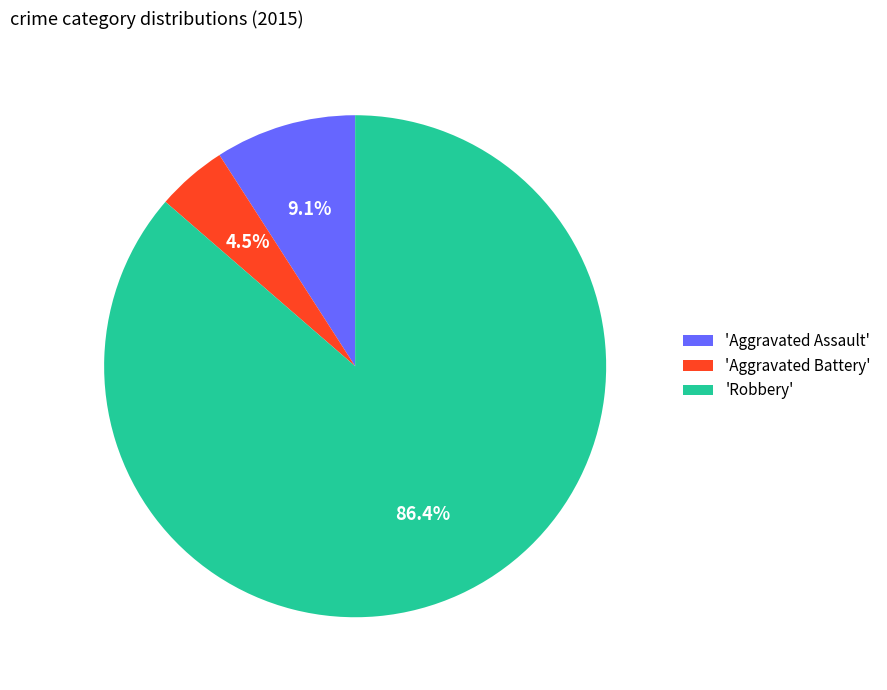

Does any single category account for the majority?

Yes